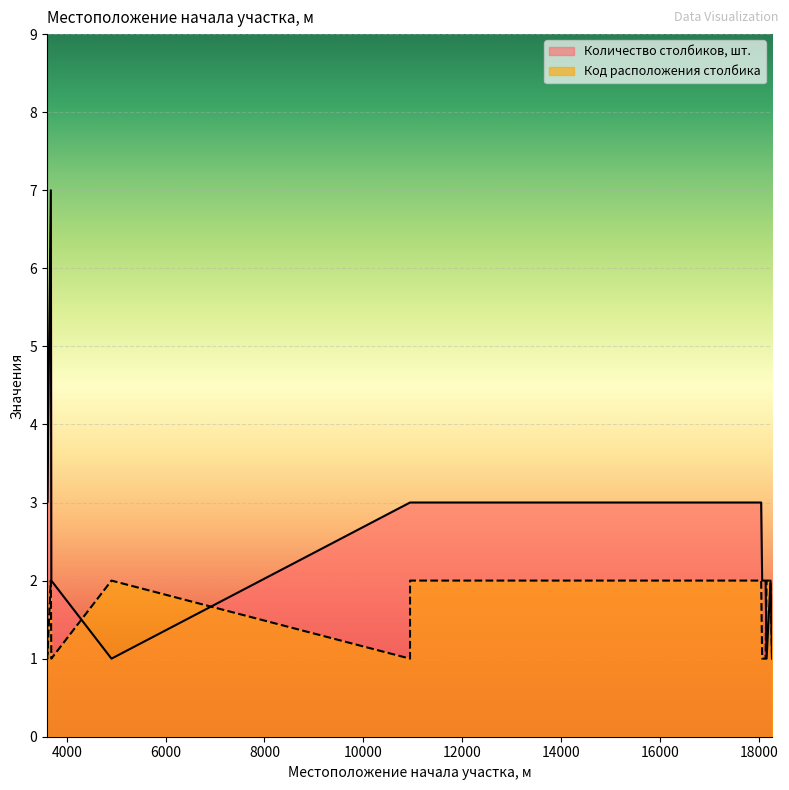

Which series has the widest spread of values?

Количество столбиков, шт.